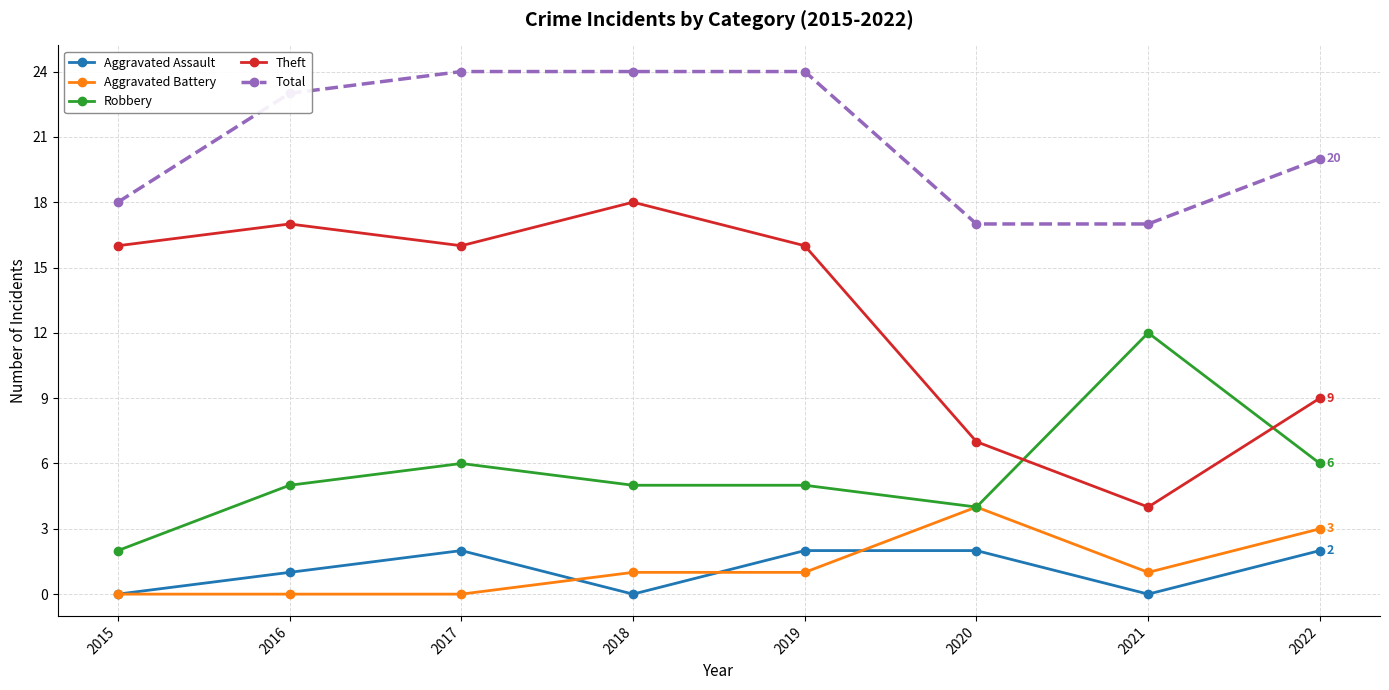

Is this an area chart (filled region under the line)?

No